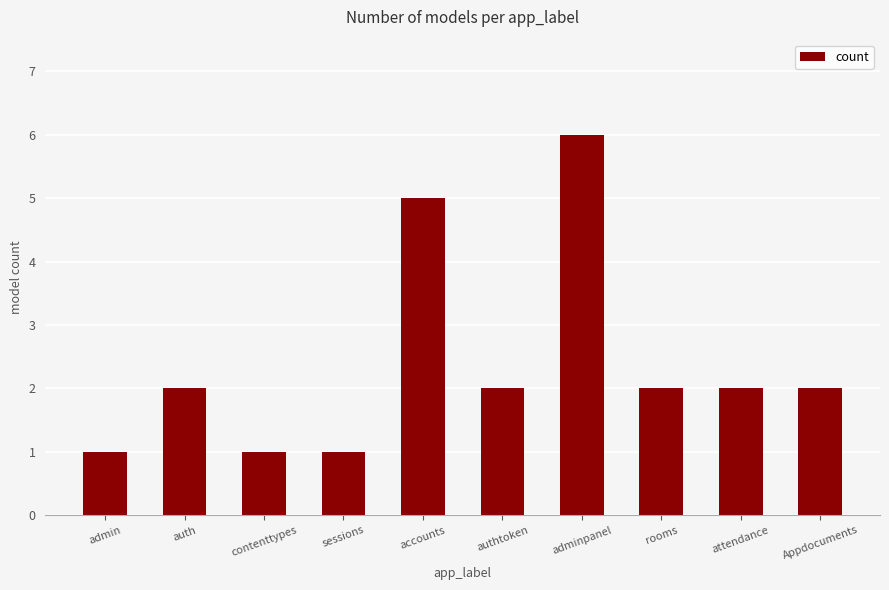

What is the greatest value displayed?

6